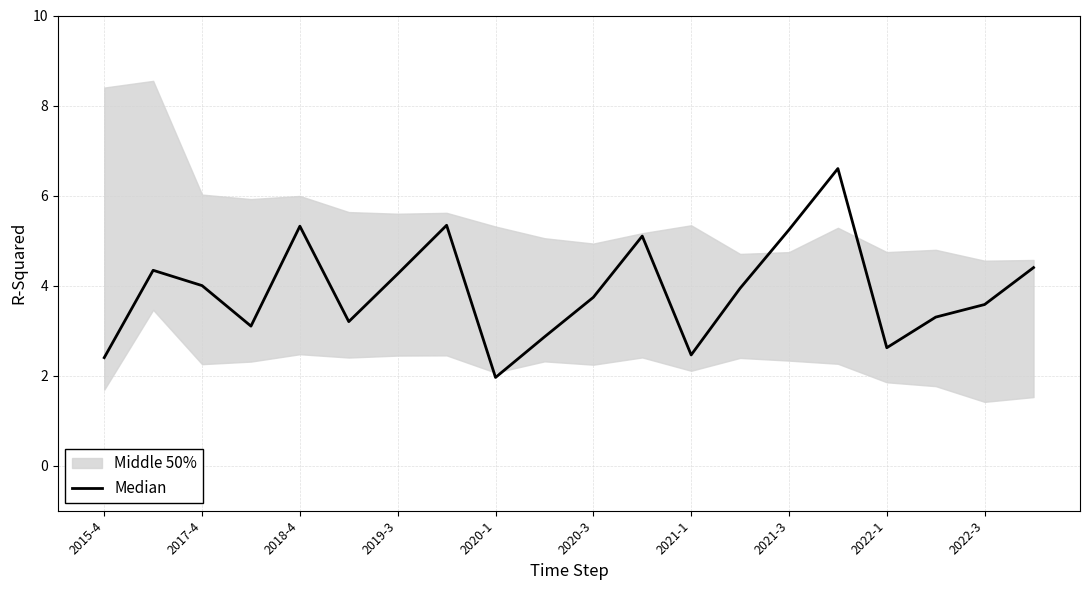

What is the label of the 20th point from the right?

2015-4